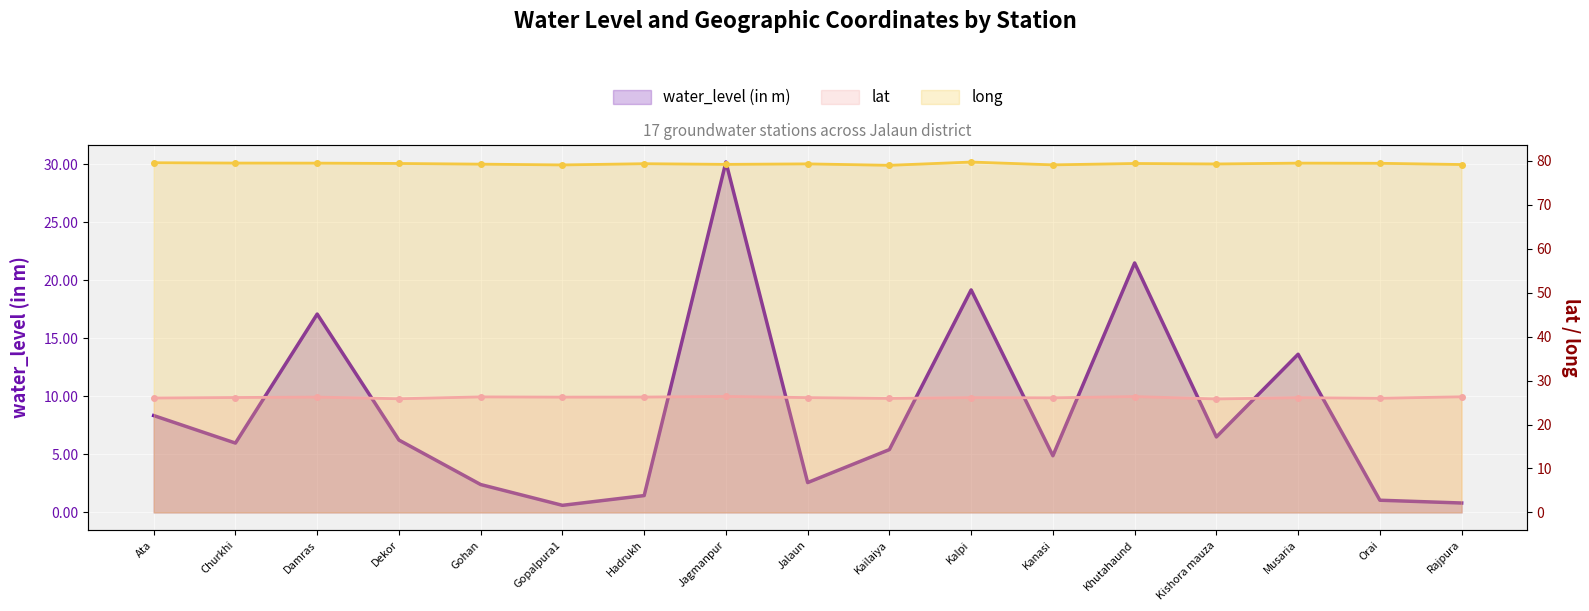

Reading right to left, list all the values displayed in this chart.

water_level (in m): Rajpura=0.8	Orai=1.1	Musaria=13.6	Kishora mauza=6.5	Khutahaund=21.5	Kanasi=4.9	Kalpi=19.2	Kailaiya=5.4	Jalaun=2.6	Jagmanpur=30.2	Hadrukh=1.4	Gopalpura1=0.6	Gohan=2.4	Dekor=6.2	Damras=17.1	Churkhi=6.0	Ata=8.3
lat: Rajpura=26.3	Orai=26.0	Musaria=26.1	Kishora mauza=25.8	Khutahaund=26.4	Kanasi=26.1	Kalpi=26.1	Kailaiya=26.0	Jalaun=26.1	Jagmanpur=26.4	Hadrukh=26.3	Gopalpura1=26.2	Gohan=26.3	Dekor=25.9	Damras=26.3	Churkhi=26.2	Ata=26.0
long: Rajpura=79.2	Orai=79.5	Musaria=79.5	Kishora mauza=79.3	Khutahaund=79.4	Kanasi=79.1	Kalpi=79.8	Kailaiya=79.0	Jalaun=79.3	Jagmanpur=79.2	Hadrukh=79.4	Gopalpura1=79.1	Gohan=79.3	Dekor=79.4	Damras=79.5	Churkhi=79.5	Ata=79.6